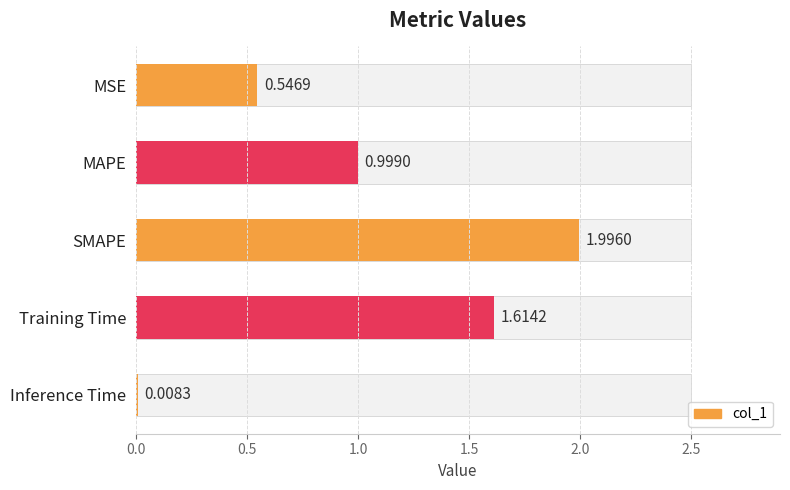

What is the approximate value at MAPE?

1.0